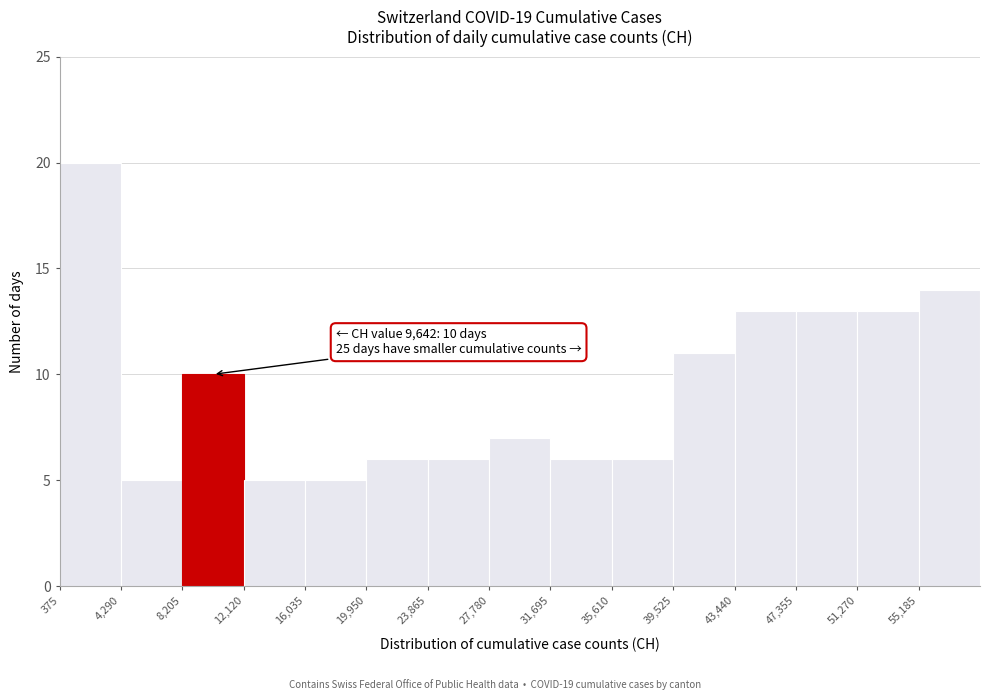

Over which range of the x-axis is the bar tallest?

500 to 4500